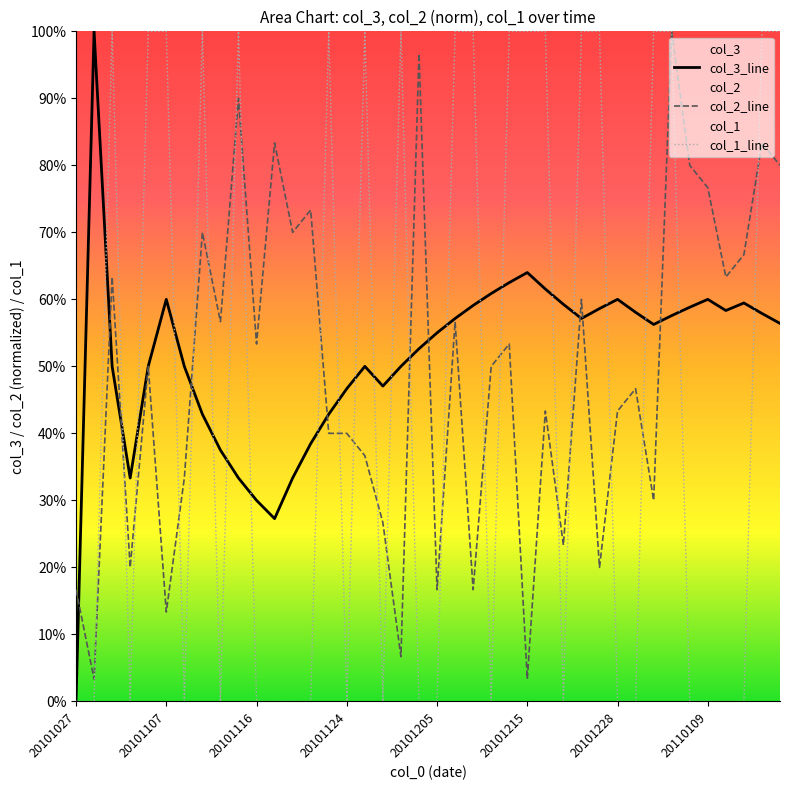

How many times do col_3_line and col_2_line cross each other?

10